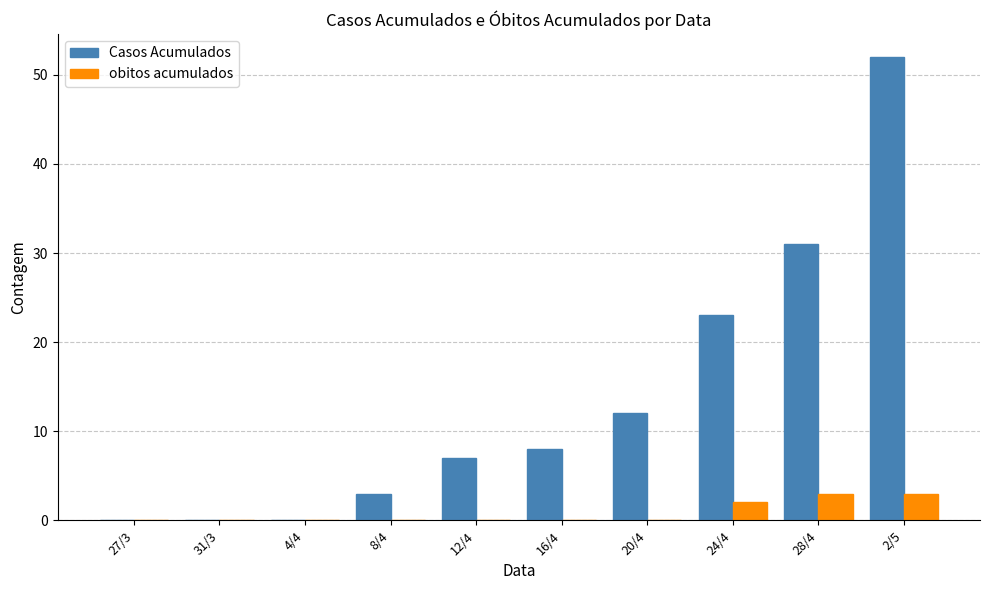

True or false: Casos Acumulados has a value of -36 at 27/3.

False